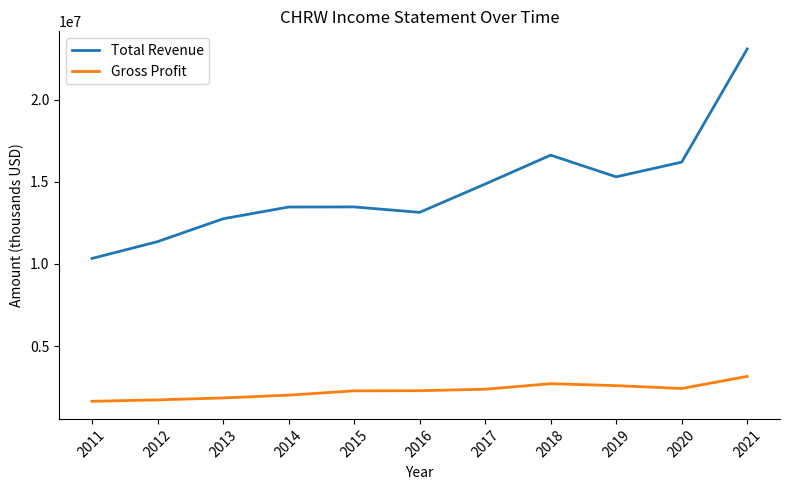

Which category has the highest value in the Gross Profit series?

2021